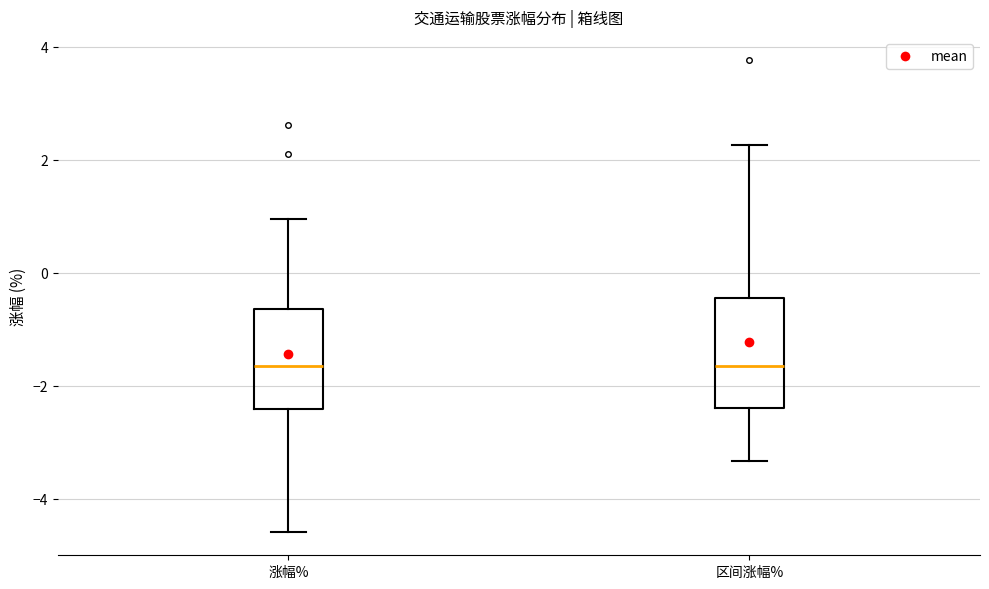

Reading left to right, transcribe this box plot: for each box, give where its median line is, the range the box spans, and where its two whiskers end, as read against the y-axis. The values are not printed on the chart, so give them approximately, as read against the axis.

涨幅%: median -1.6, box -2.4 to -0.6, whiskers -4.6 to 1.0
区间涨幅%: median -1.6, box -2.4 to -0.4, whiskers -3.4 to 2.2